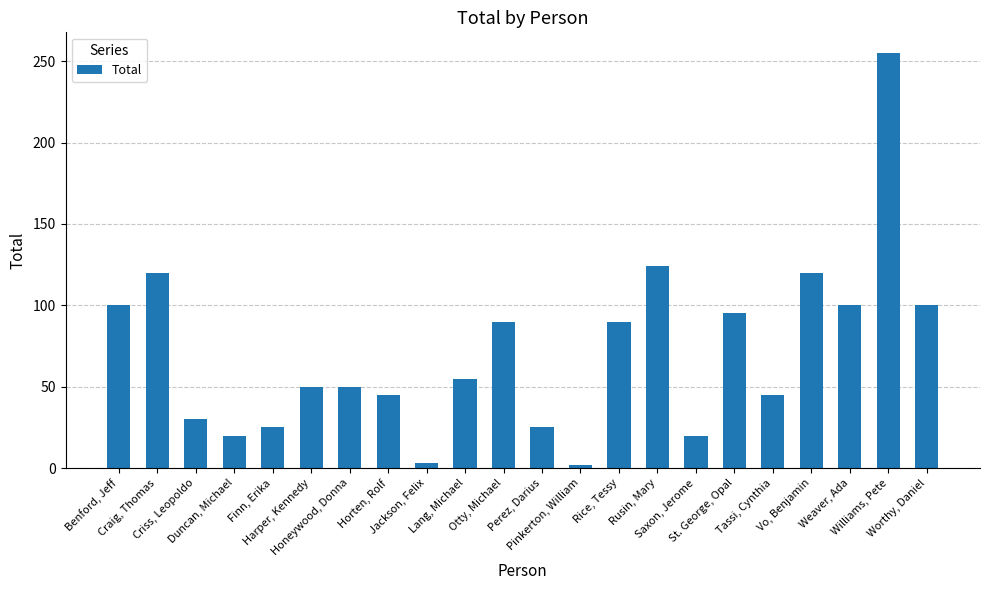

What is the approximate value at Criss, Leopoldo, to the nearest 50?

50